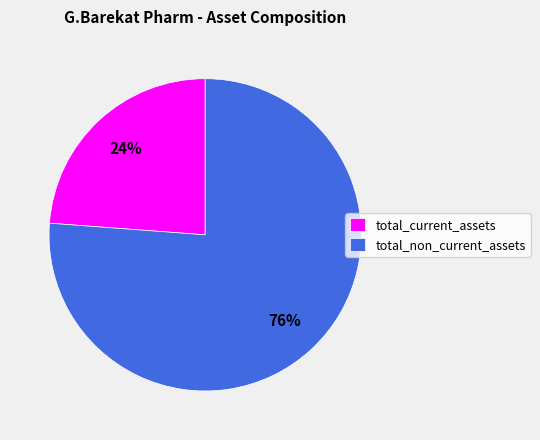

Is it true that total_current_assets is 35% of the pie?

False